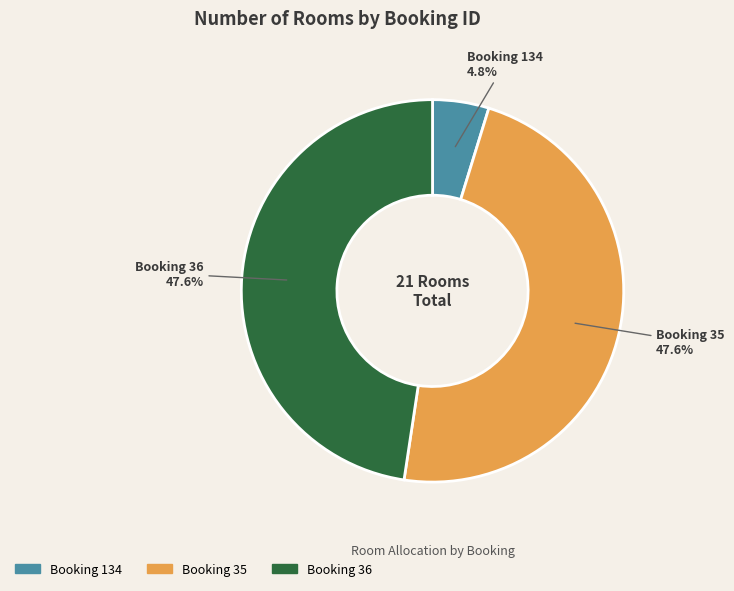

To the nearest percent, what is the difference between the largest and smallest slice percentages?

43%